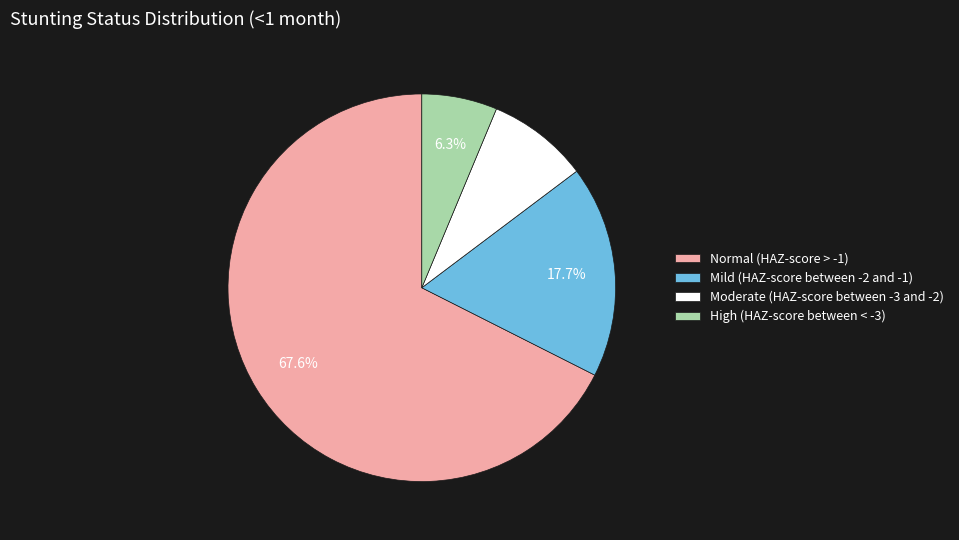

Is the sum of Normal (HAZ-score > -1) and Moderate (HAZ-score between -3 and -2) greater than half?

Yes